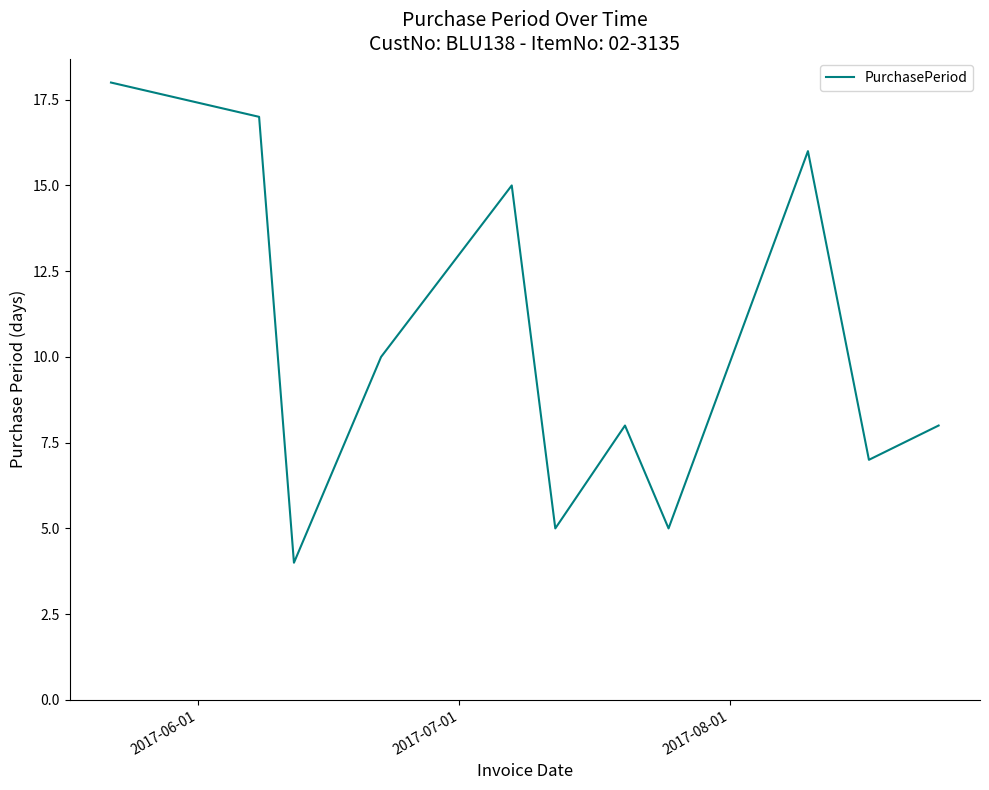

What is the smallest value displayed?

4